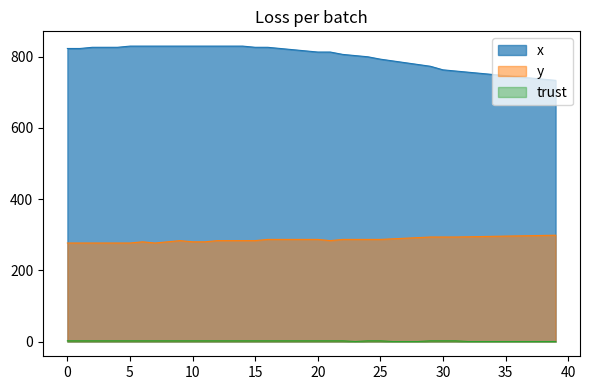

What is the maximum value shown in the chart?

830.0